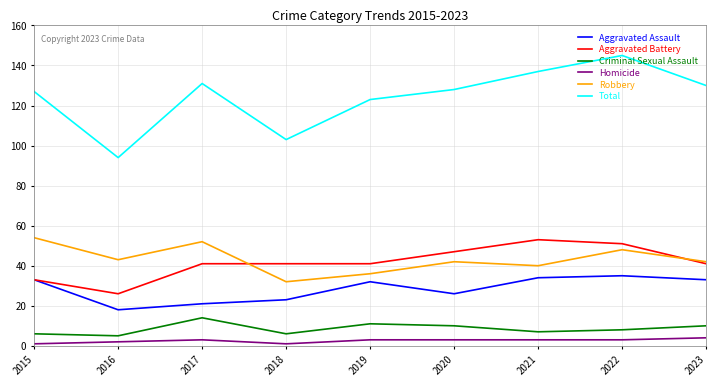

True or false: Robbery and Homicide cross at least once.

False